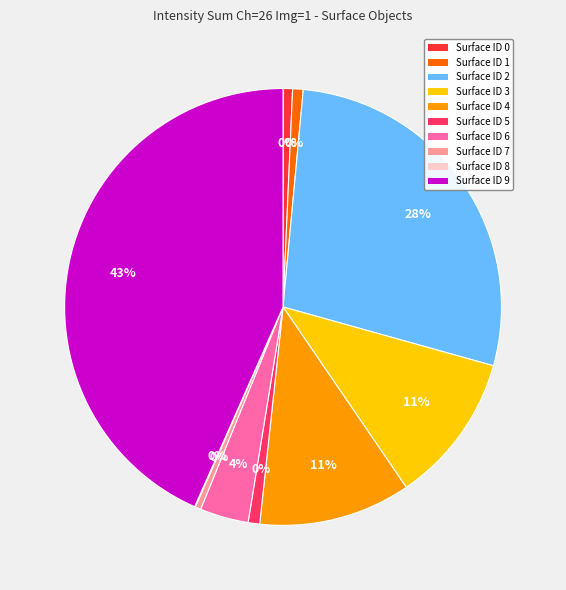

How many segments does this pie chart have?

10